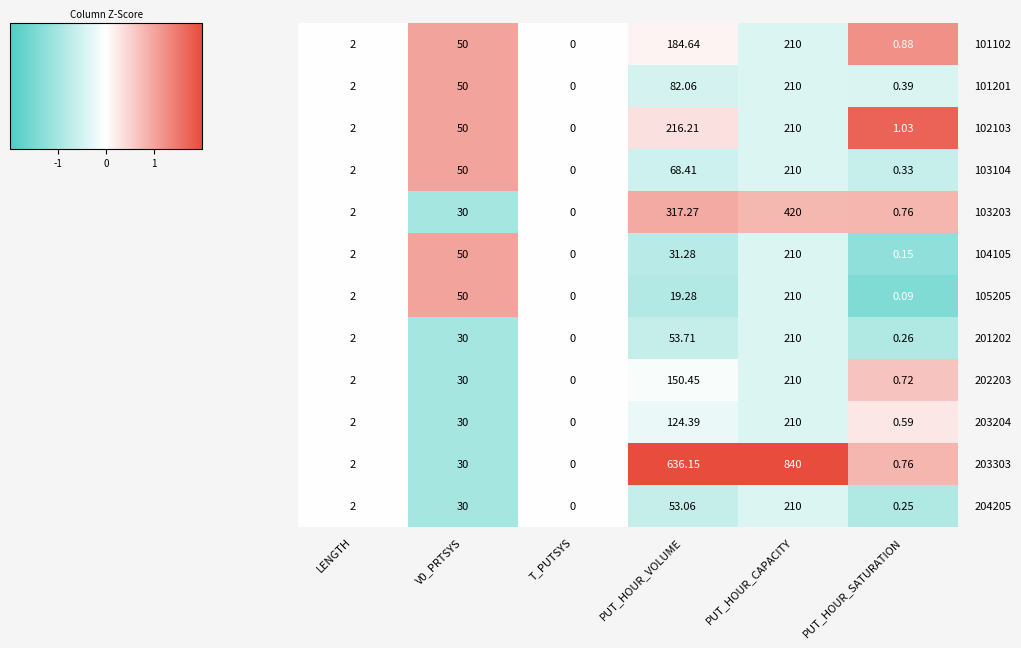

At which category is the sum across all series the highest?

PUT_HOUR_CAPACITY